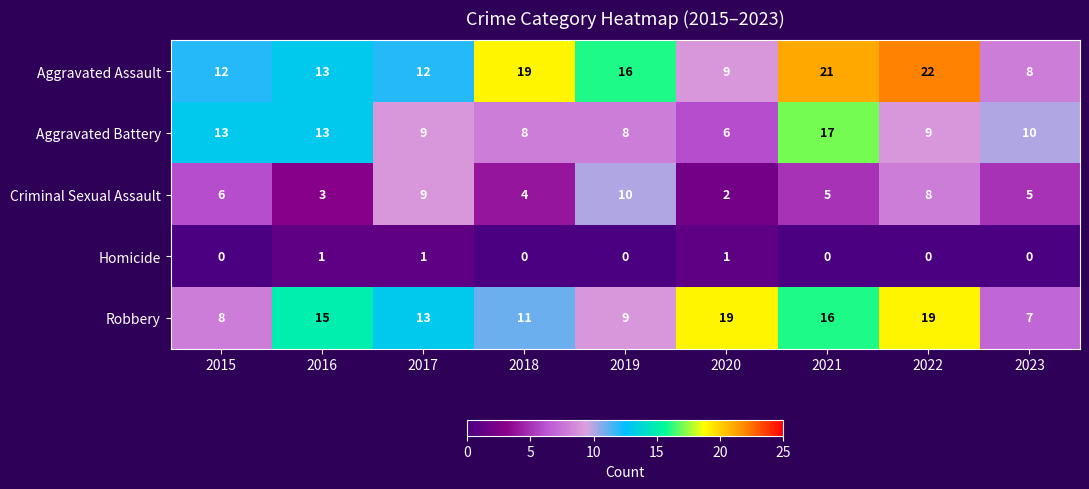

At which label does Criminal Sexual Assault reach its peak?

2019